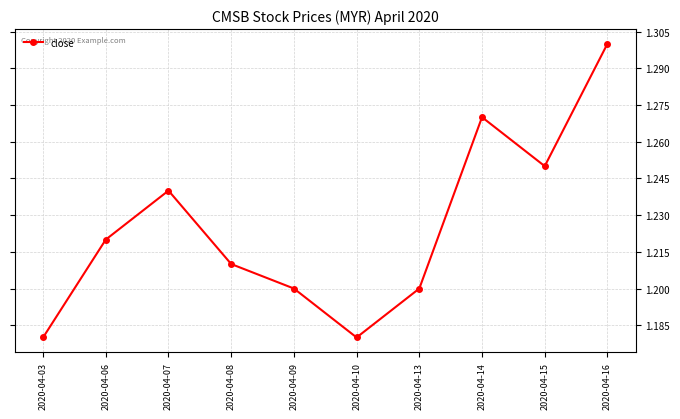

Which has a higher value, 2020-04-06 or 2020-04-14?

2020-04-14